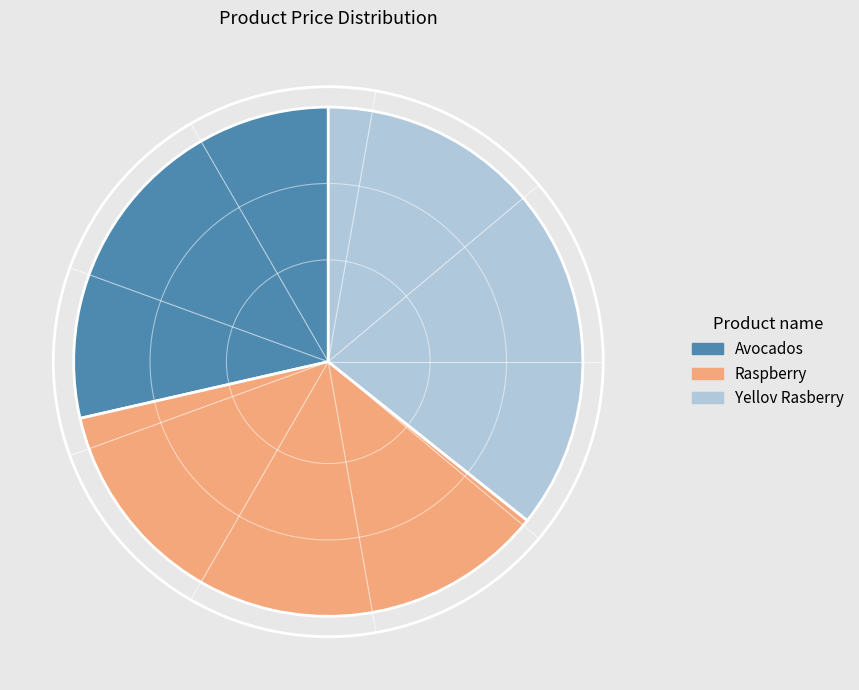

True or false: Avocados accounts for 29% of the total.

True